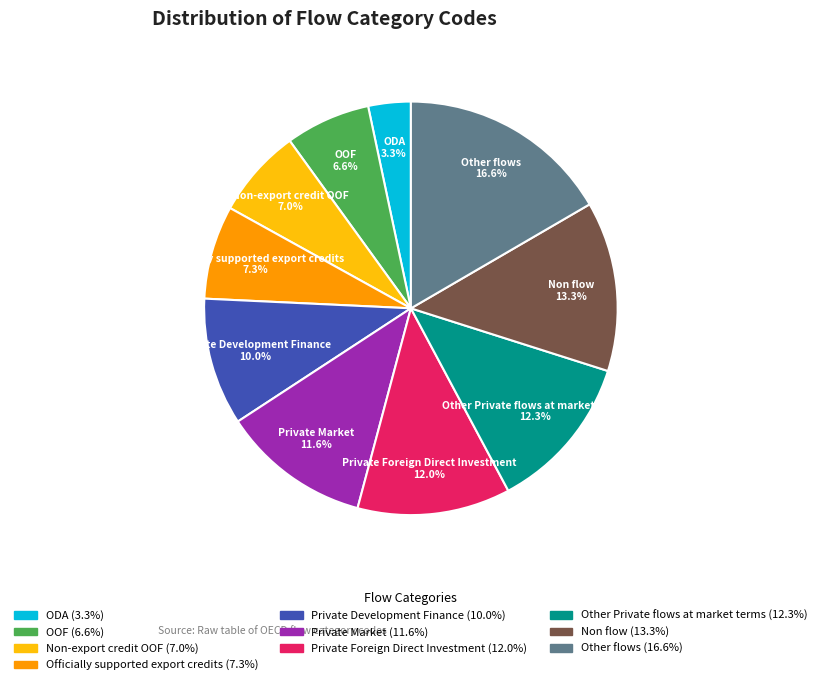

Which slice is the smallest?

ODA